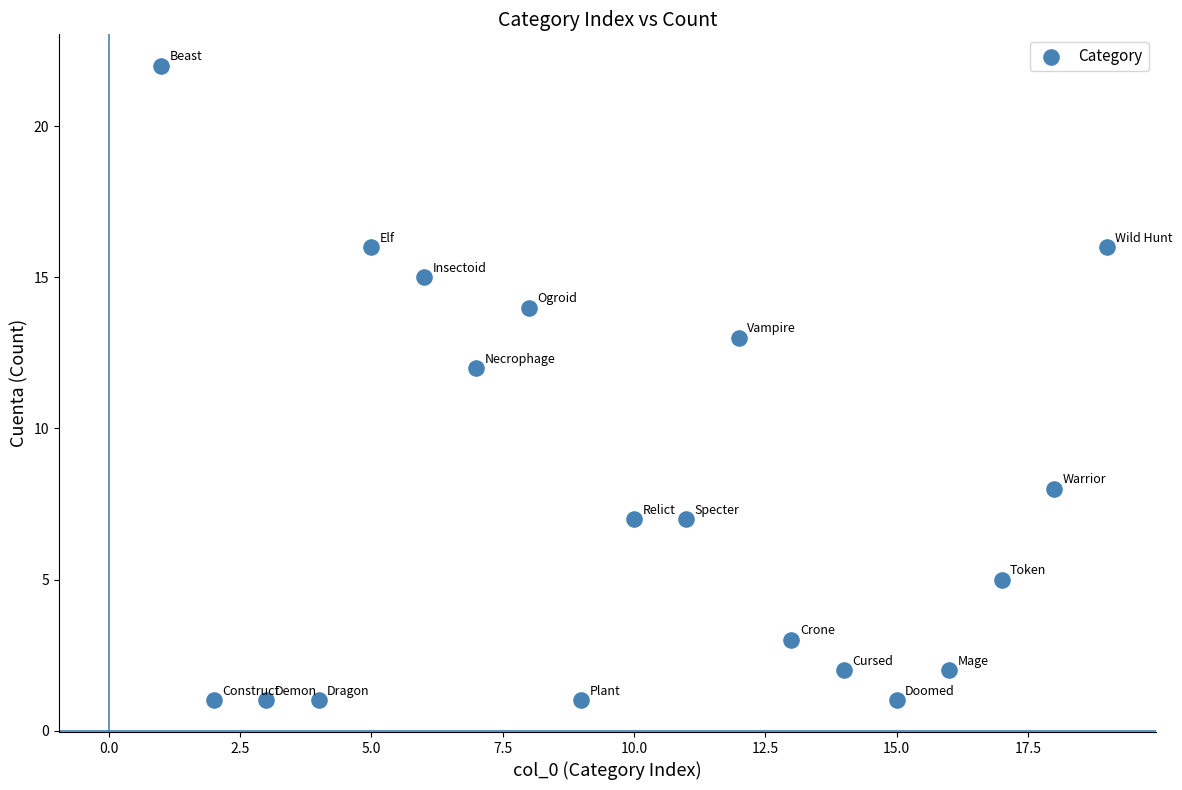

What Y value in the scatter plot is closest to 11?

12